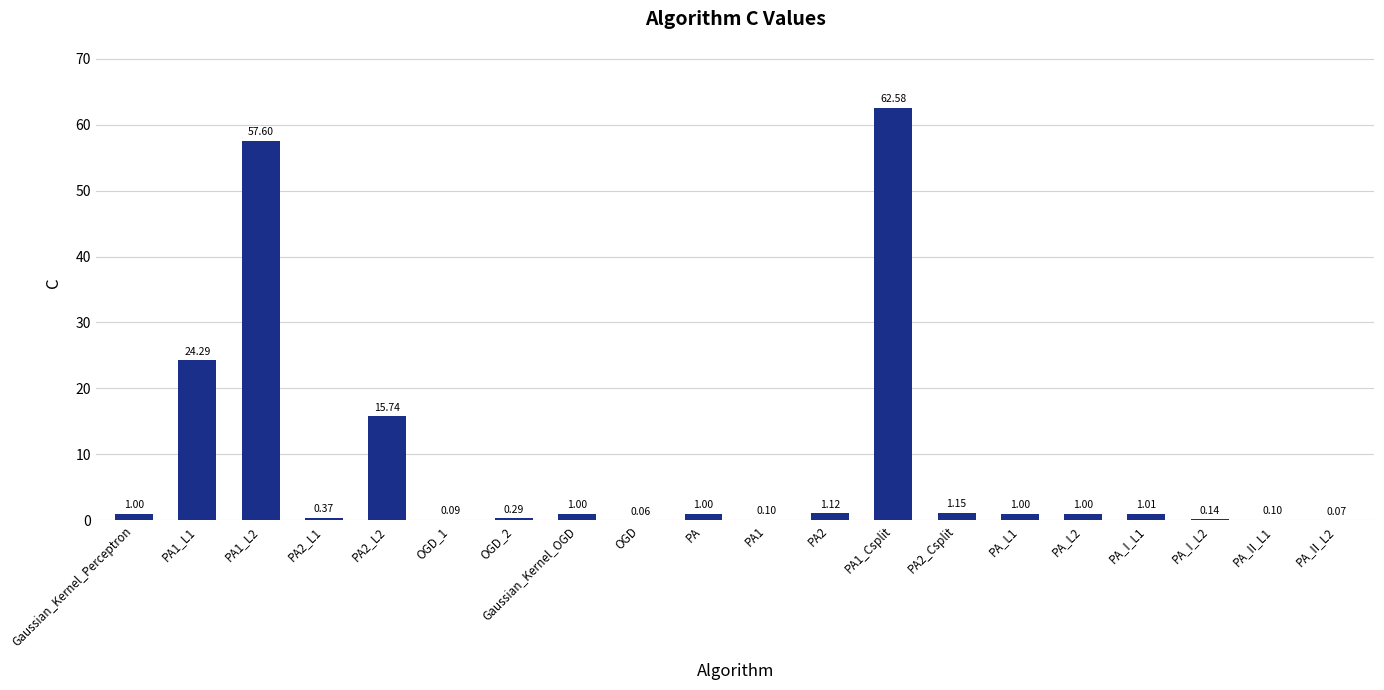

What is the sum of all values?

169.7